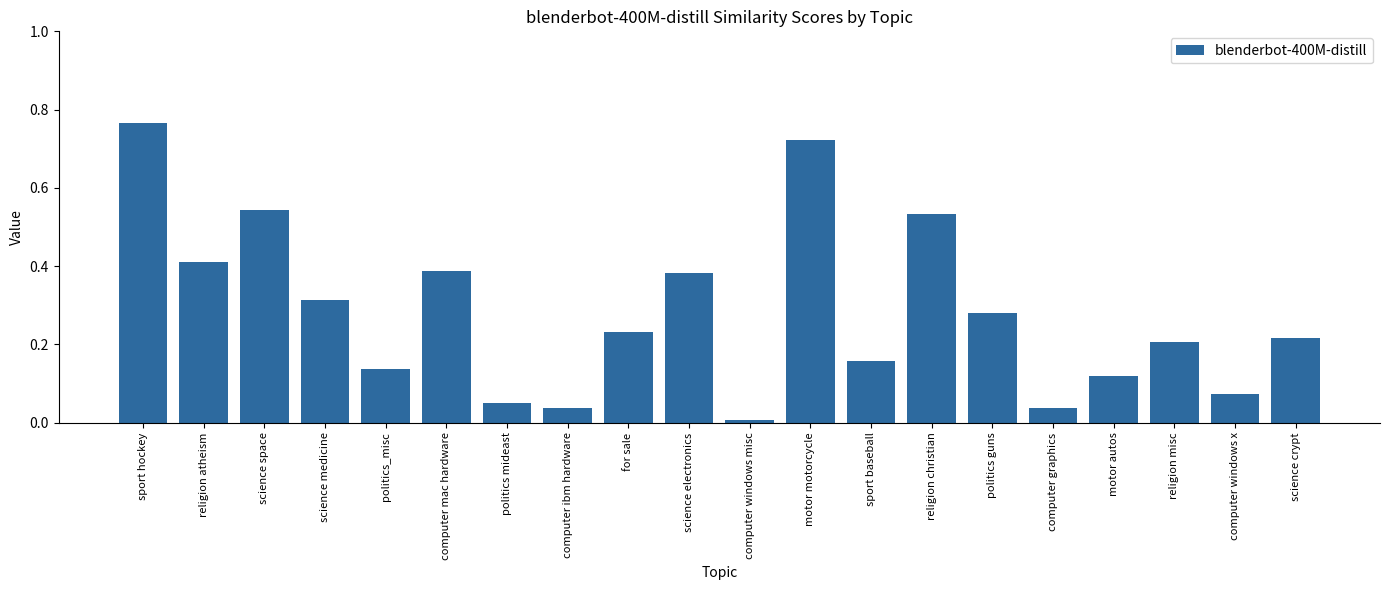

At which category does the chart reach its peak across all series?

sport hockey